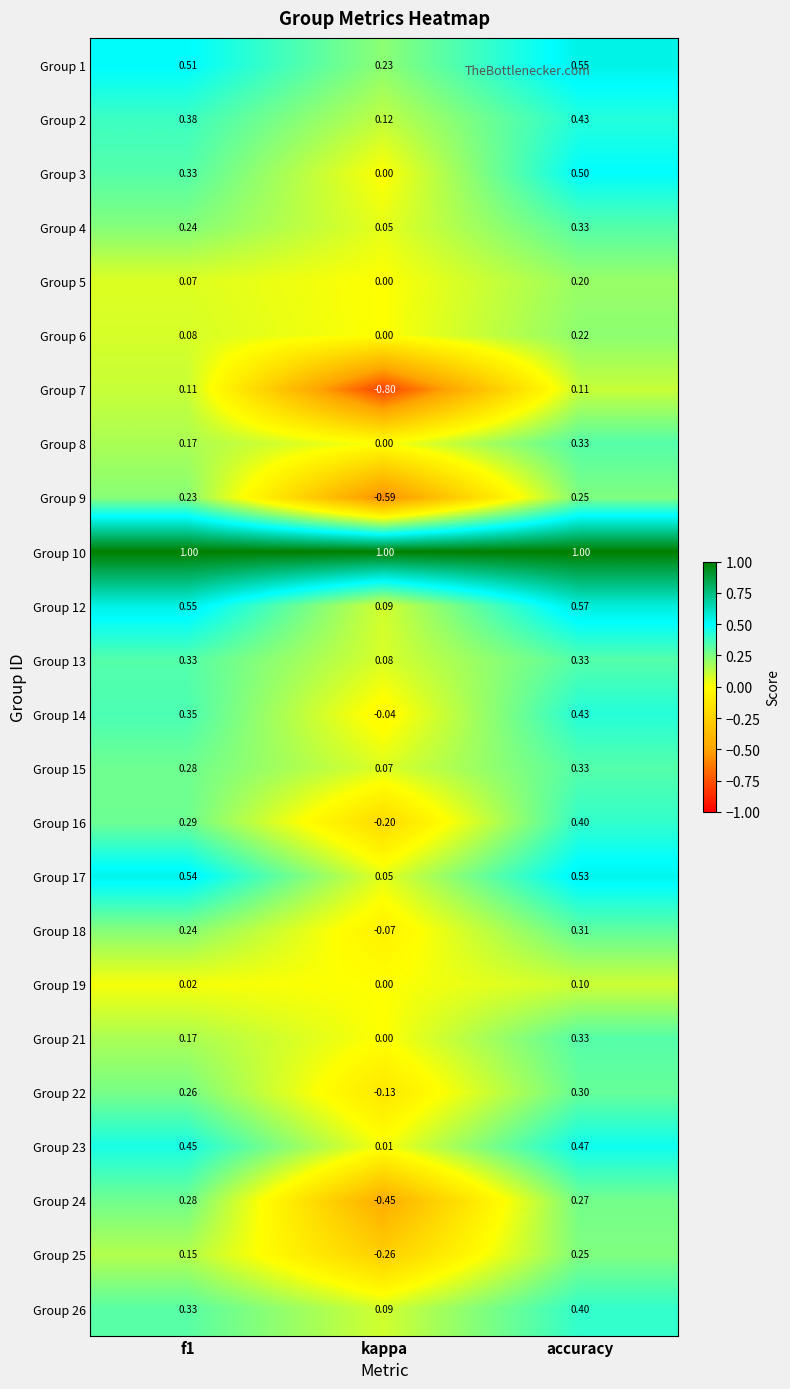

At which category is the sum across all series the highest?

accuracy